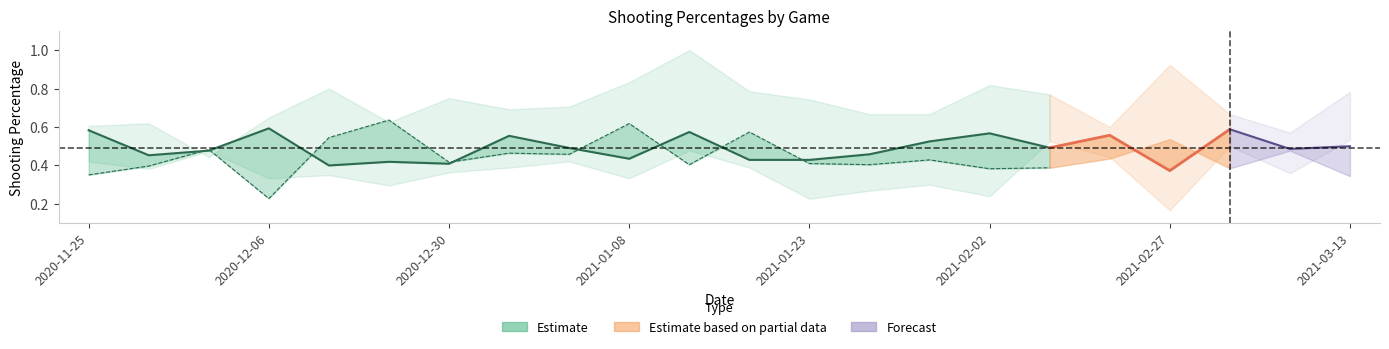

At which category does the chart reach its peak across all series?

2021-01-12